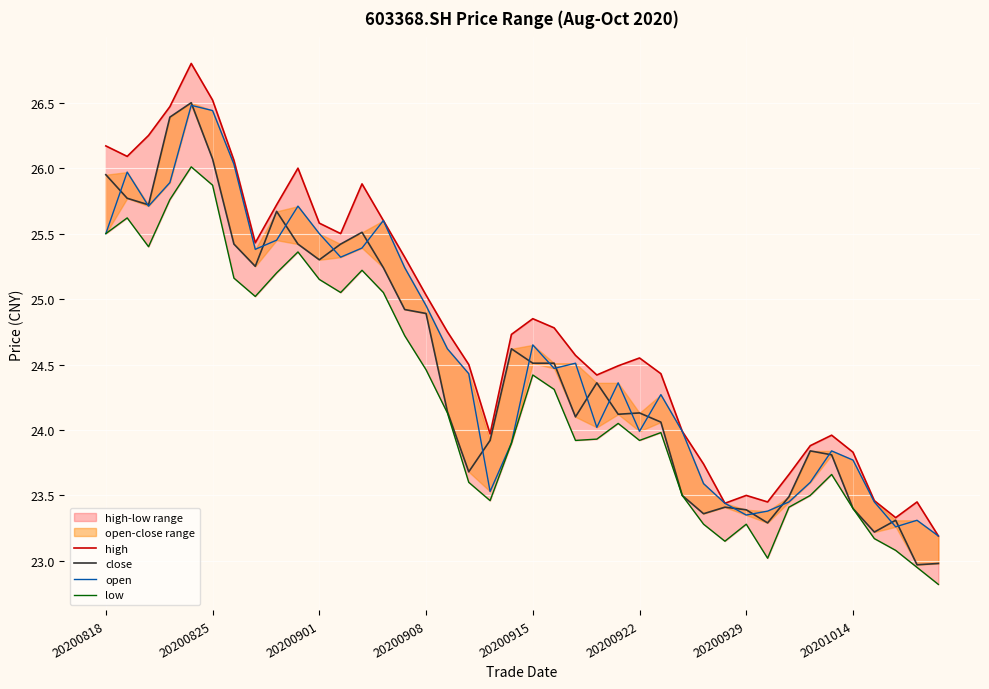

True or false: close and low intersect in this chart.

False